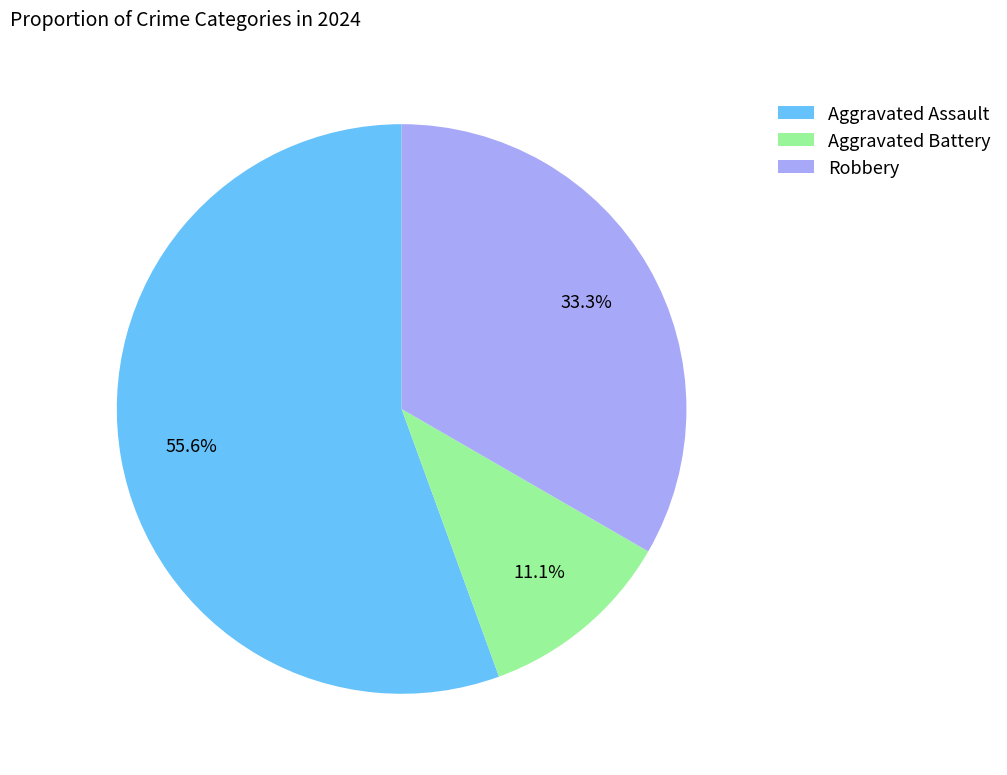

Which slice is the largest?

Aggravated Assault